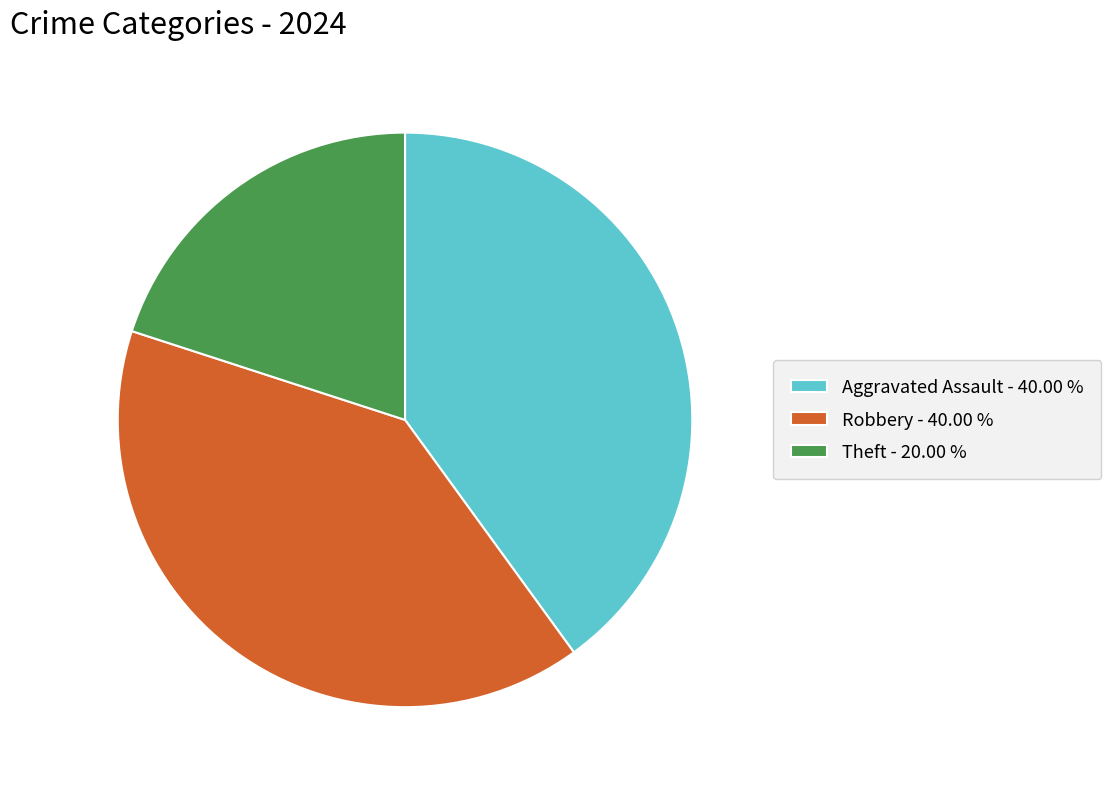

Is there any slice that represents more than half of the pie?

No